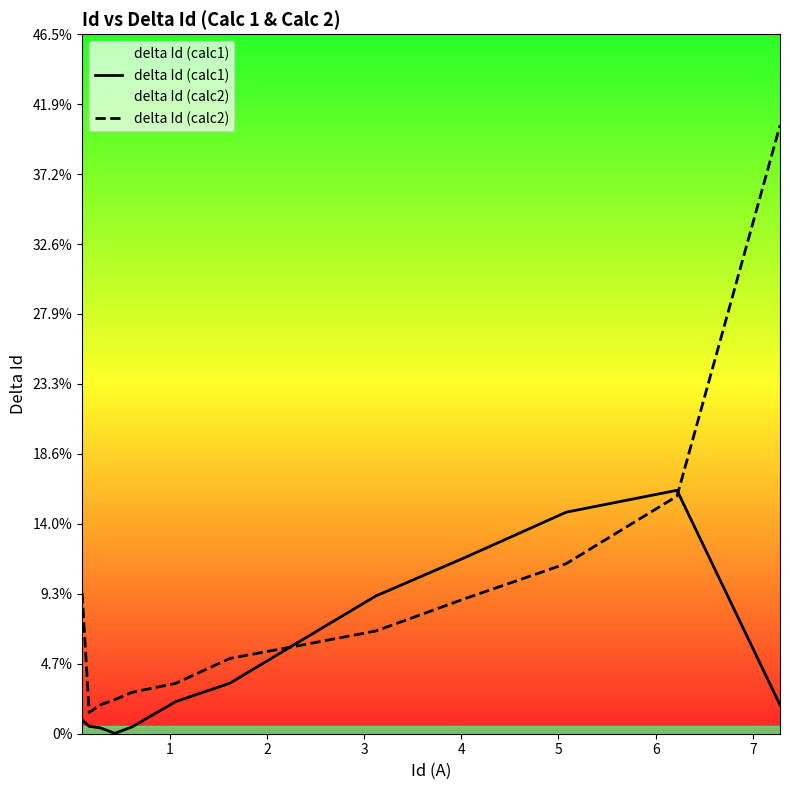

True or false: delta Id (calc2) has more than 1 interior local peaks.

False